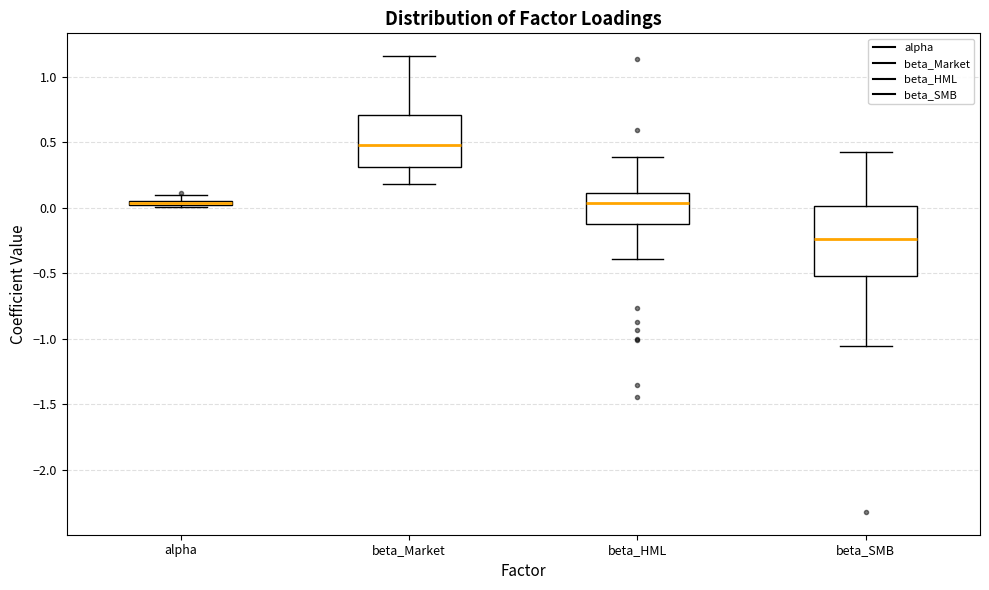

Where does the lower whisker of the box for beta_SMB end on the y-axis? The values are not printed on the chart, so give them approximately, as read against the axis.

-1.05